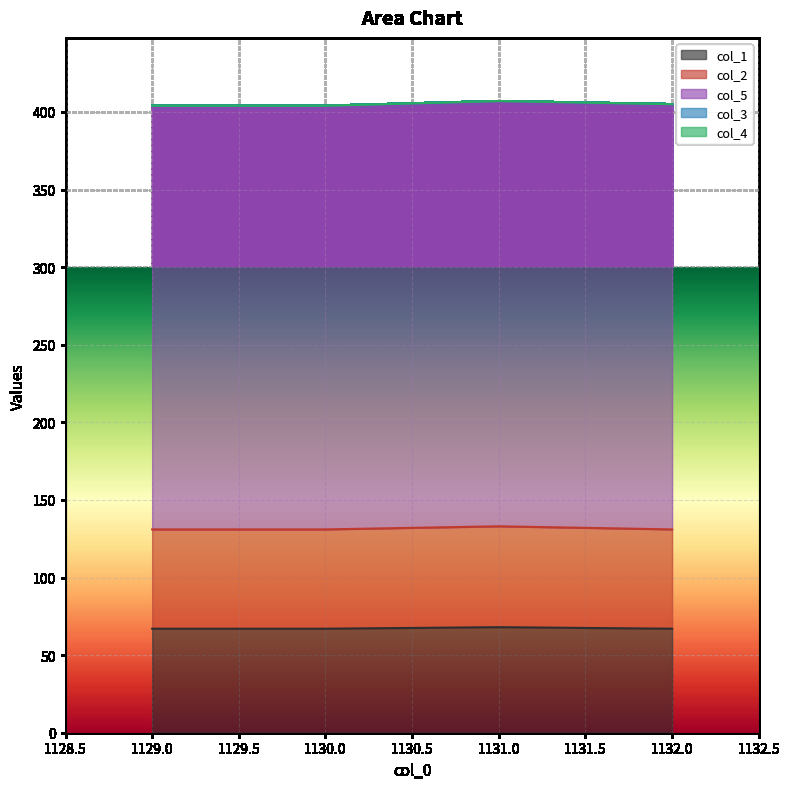

How many lines are shown in the chart?

5